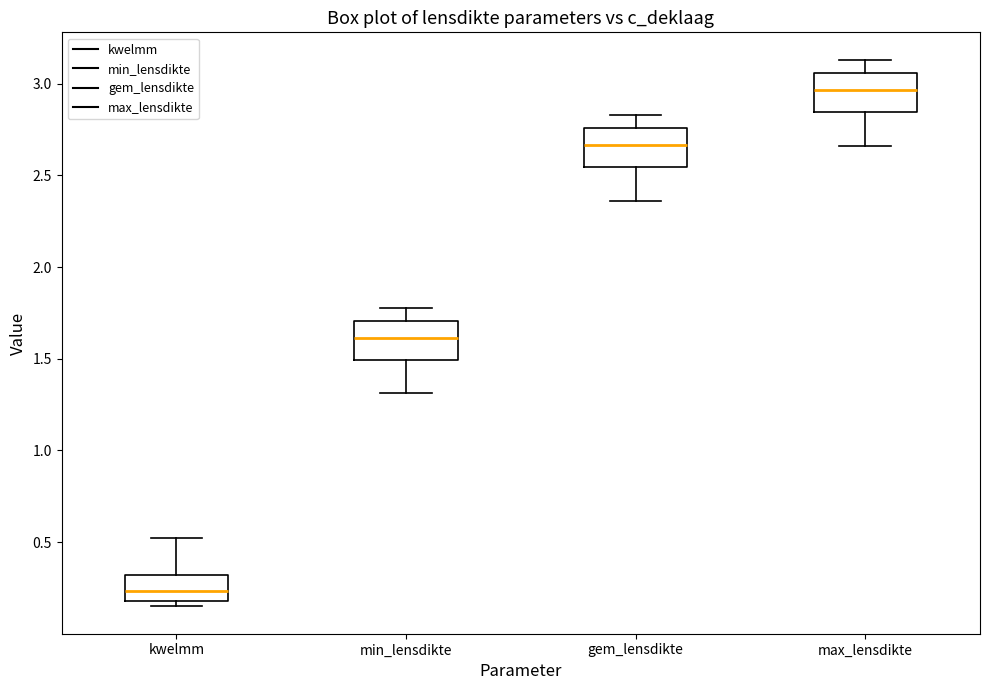

Reading left to right, read every box against the y-axis: the position of its median line, the range the box covers, and the ends of its whiskers. The values are not printed on the chart, so give them approximately, as read against the axis.

kwelmm: median 0.25, box 0.20 to 0.30, whiskers 0.15 to 0.50
min_lensdikte: median 1.60, box 1.50 to 1.70, whiskers 1.30 to 1.80
gem_lensdikte: median 2.65, box 2.55 to 2.75, whiskers 2.35 to 2.85
max_lensdikte: median 2.95, box 2.85 to 3.05, whiskers 2.65 to 3.15